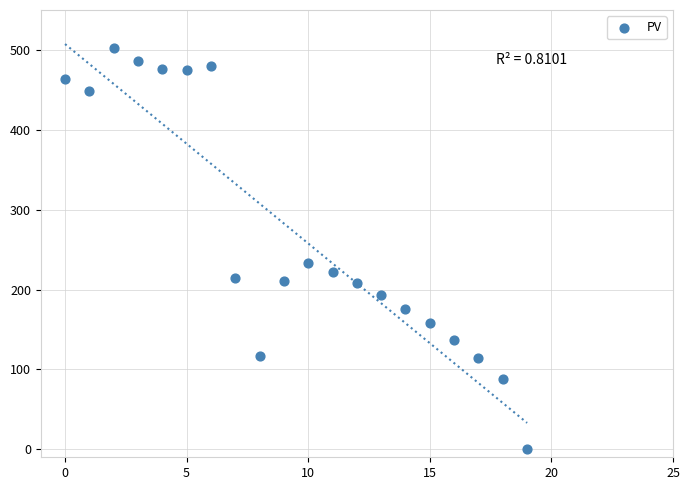

What Y value in the scatter plot is closest to 251?

233